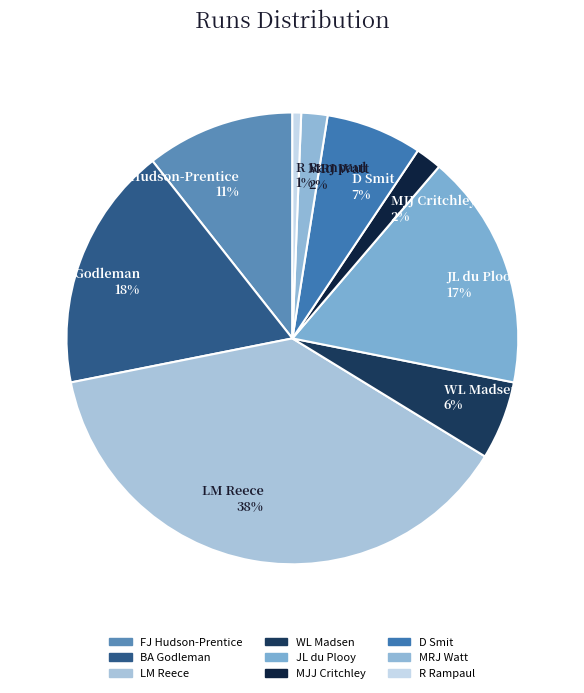

The MRJ Watt slice represents 2% of the pie. True or false?

True